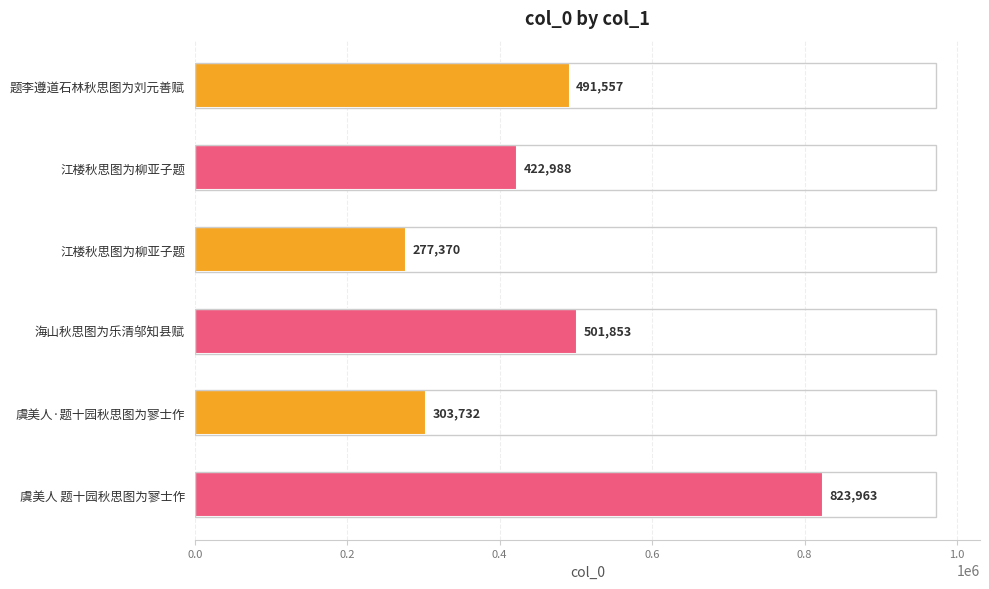

Does the chart contain any negative values?

No